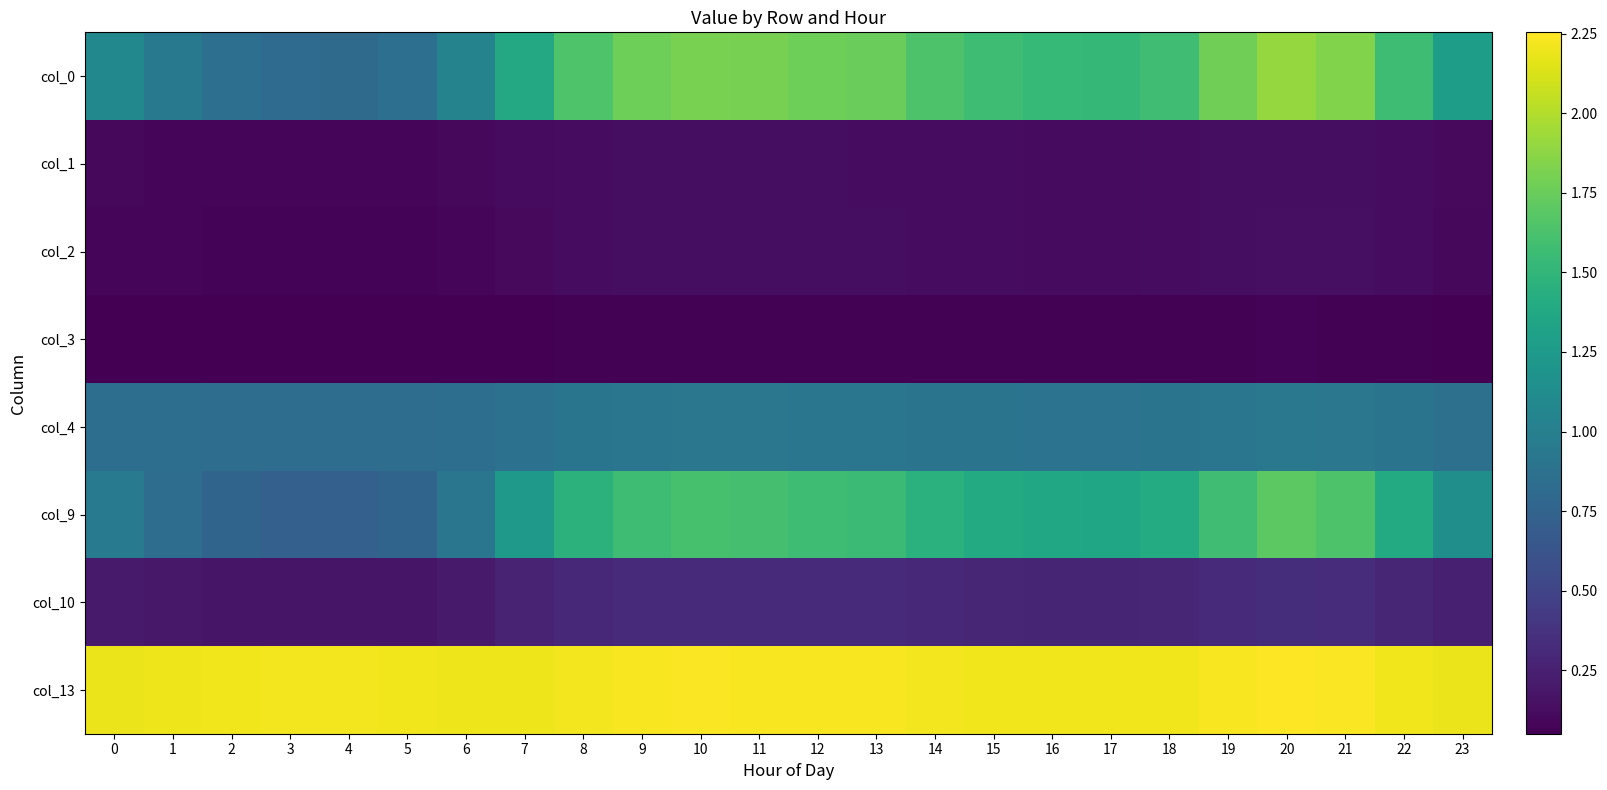

What is the minimum value shown in the chart?

0.1